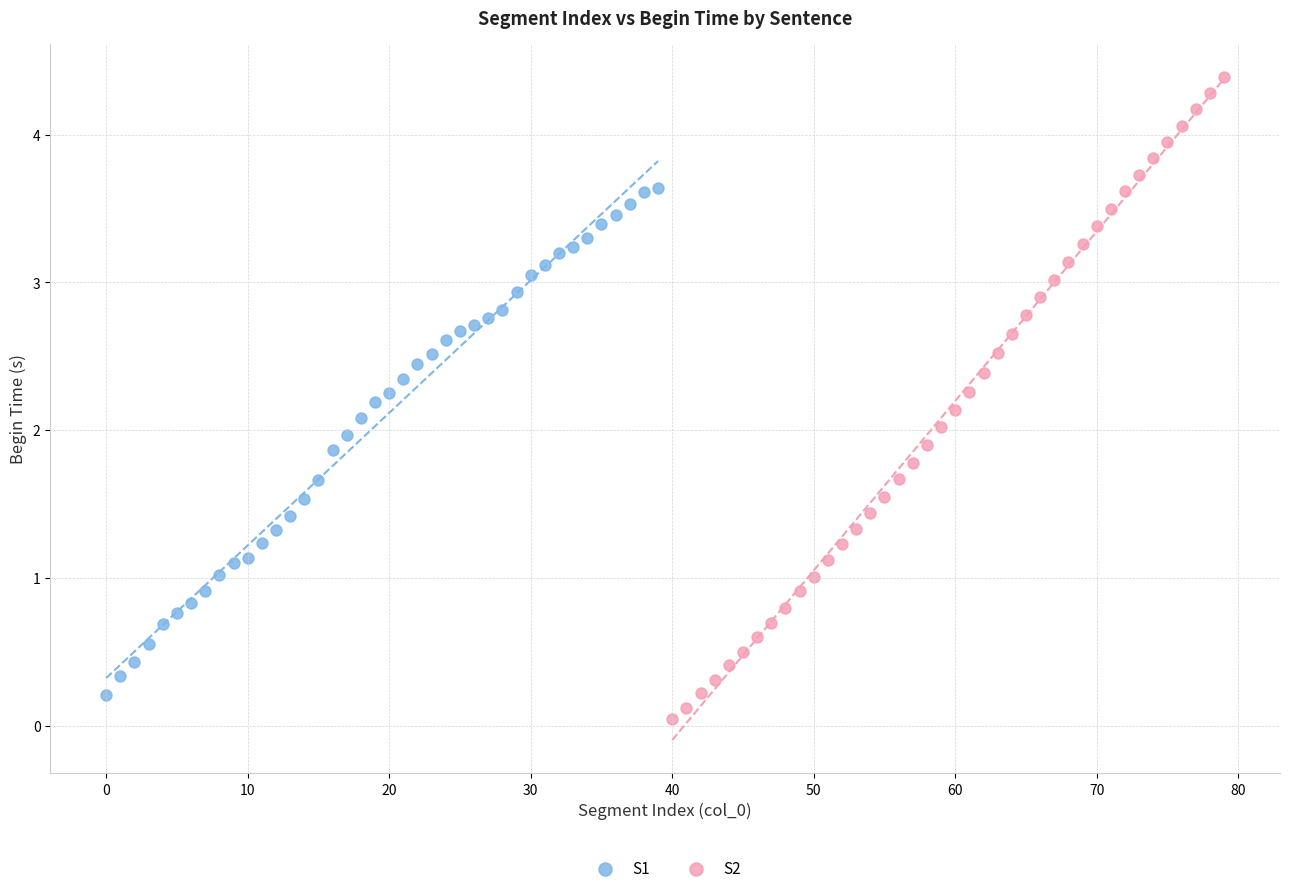

Which series has the widest spread of Y values?

S2